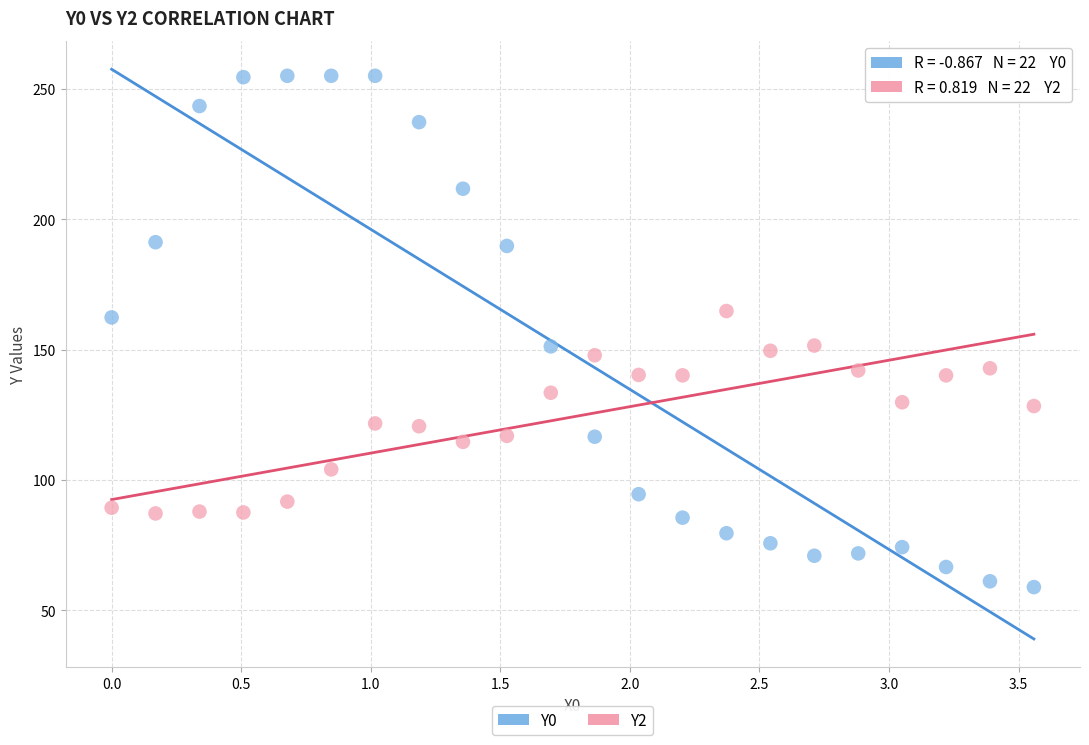

What are all the series names shown in the legend?

Y0, Y2